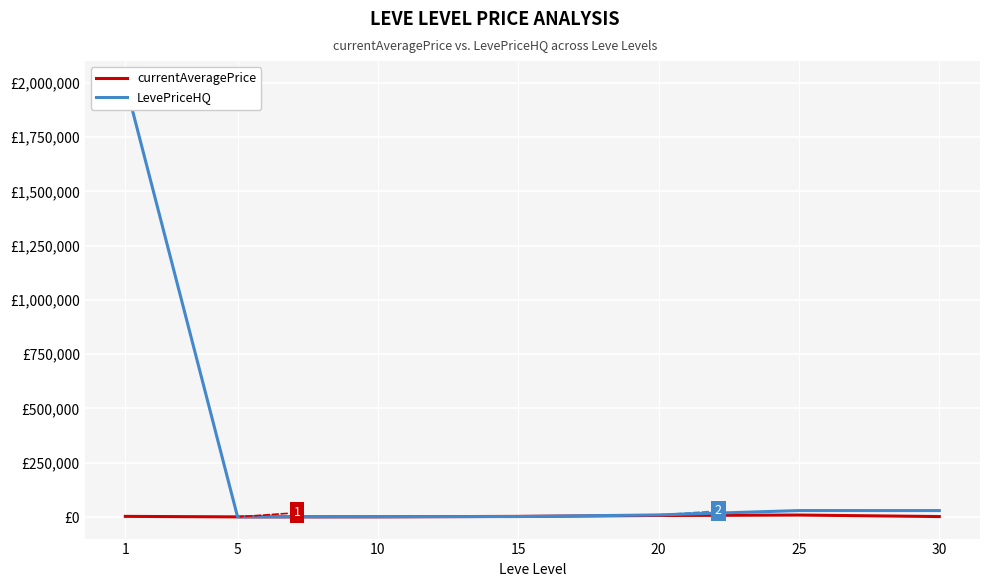

Is this an area chart (filled region under the line)?

No